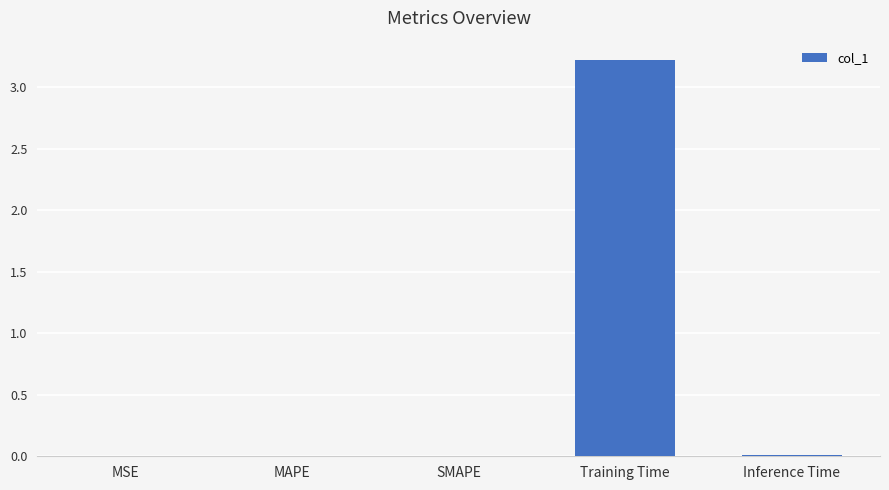

What is the greatest value displayed?

3.2